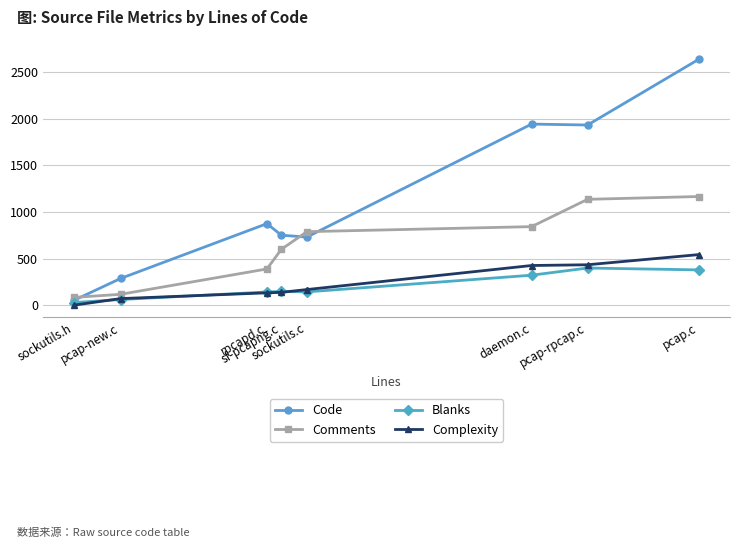

How many series are shown in this chart?

4